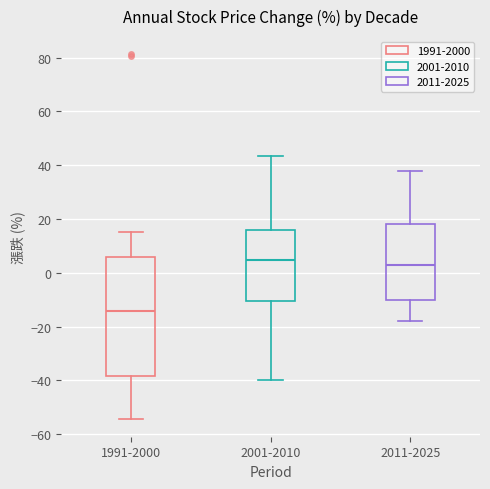

Reading left to right, read every box against the y-axis: the position of its median line, the range the box covers, and the ends of its whiskers. The values are not printed on the chart, so give them approximately, as read against the axis.

1991-2000: median -14, box -38 to 6, whiskers -54 to 16
2001-2010: median 4, box -10 to 16, whiskers -40 to 44
2011-2025: median 2, box -10 to 18, whiskers -18 to 38